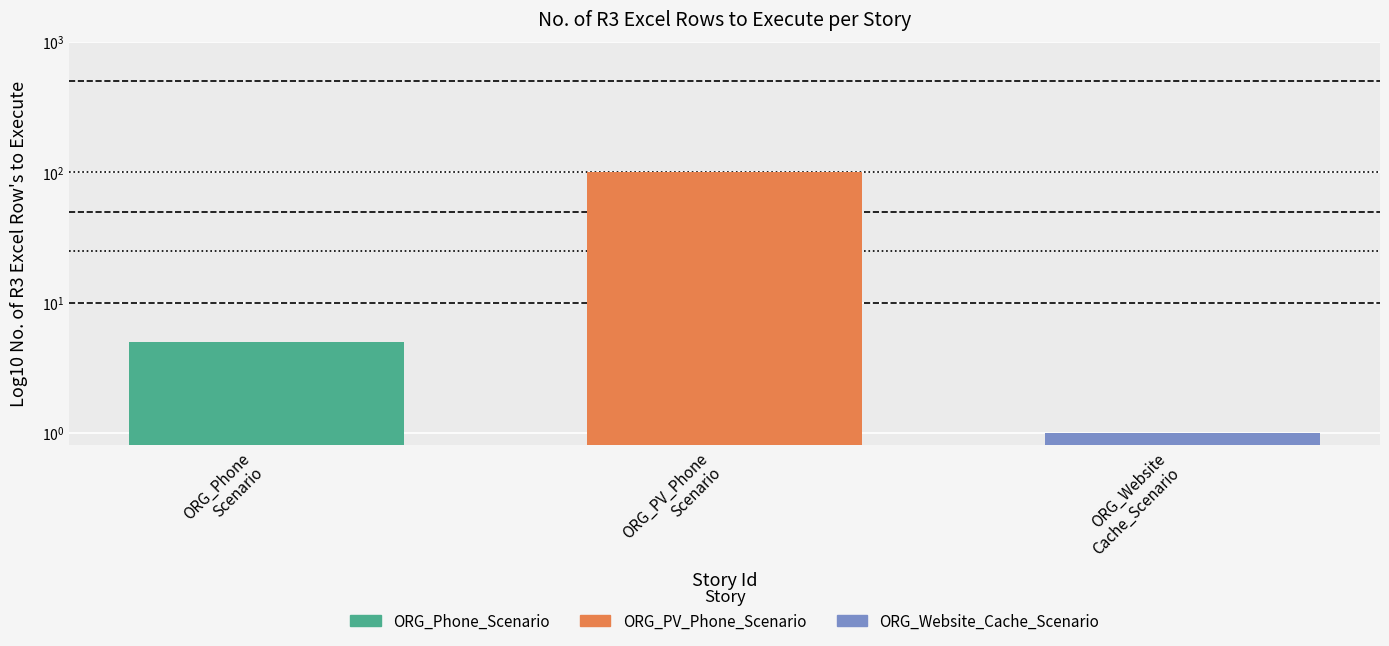

Reading left to right, extract all data points from this chart.

ORG_Phone
Scenario=5	ORG_PV_Phone
Scenario=100	ORG_Website
Cache_Scenario=1